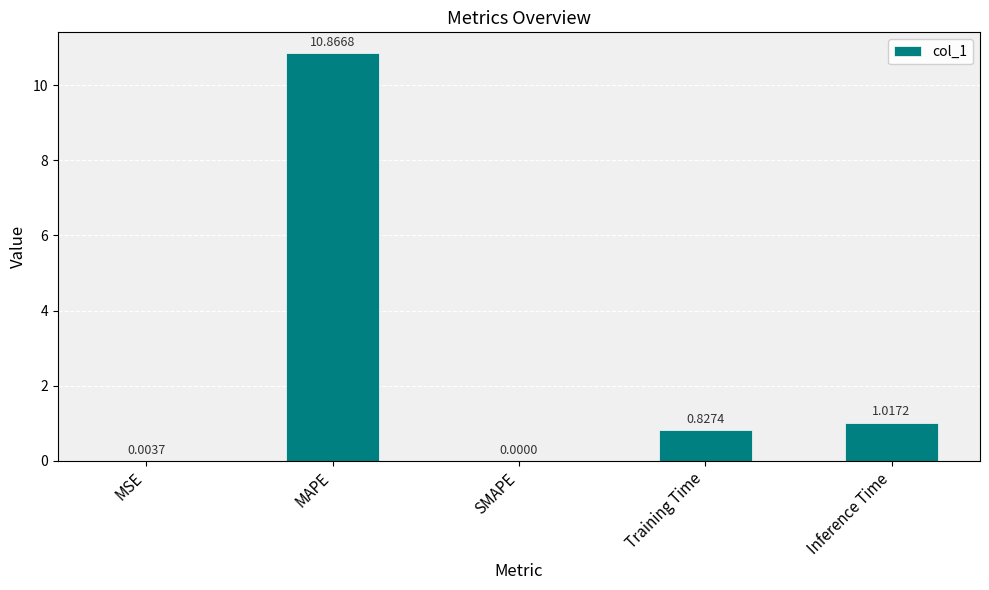

What is the average value?

2.5